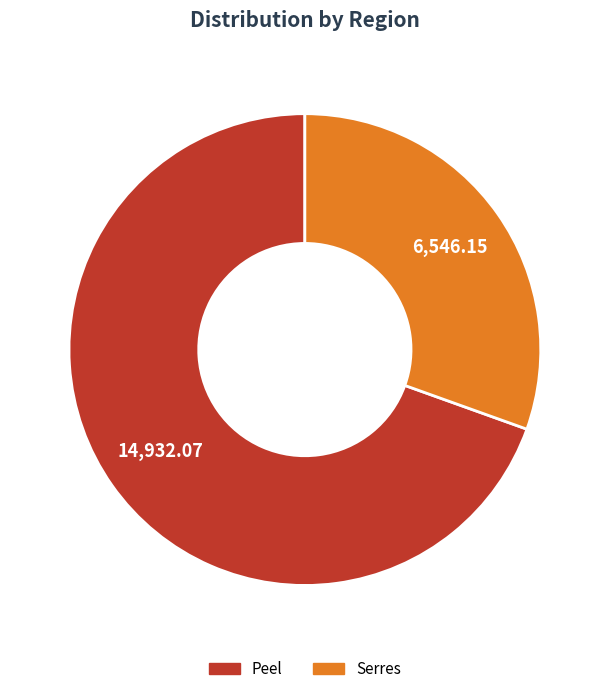

The Serres slice represents 30% of the pie. True or false?

True